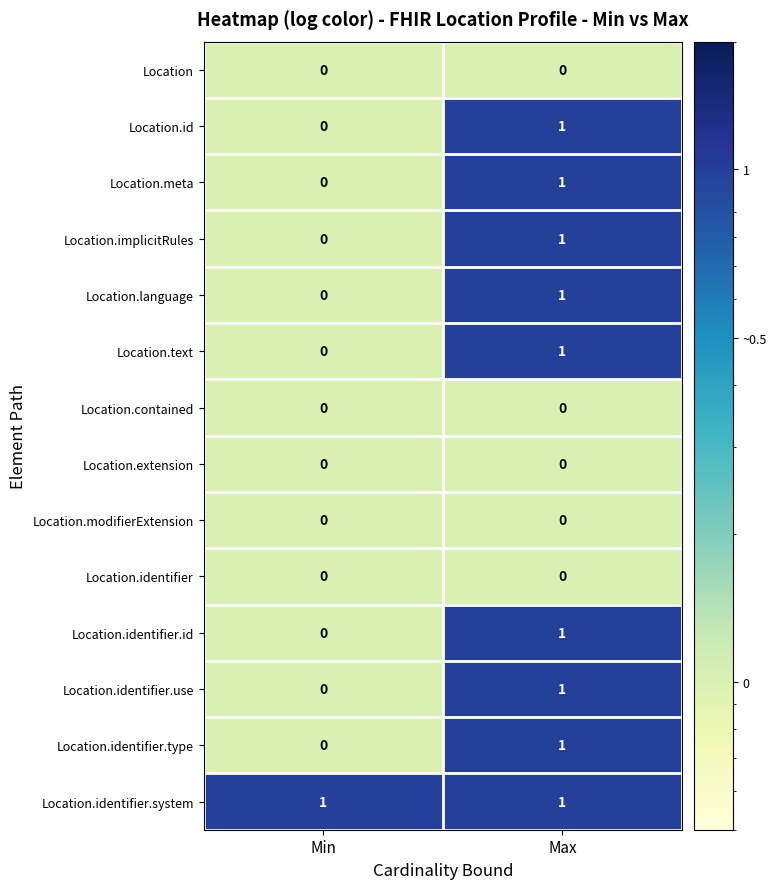

What is the total value across all series at Max?

9